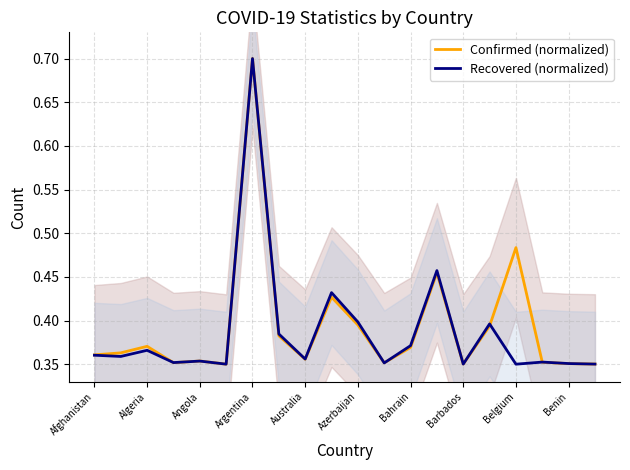

Does the chart display data point markers on the line(s)?

No